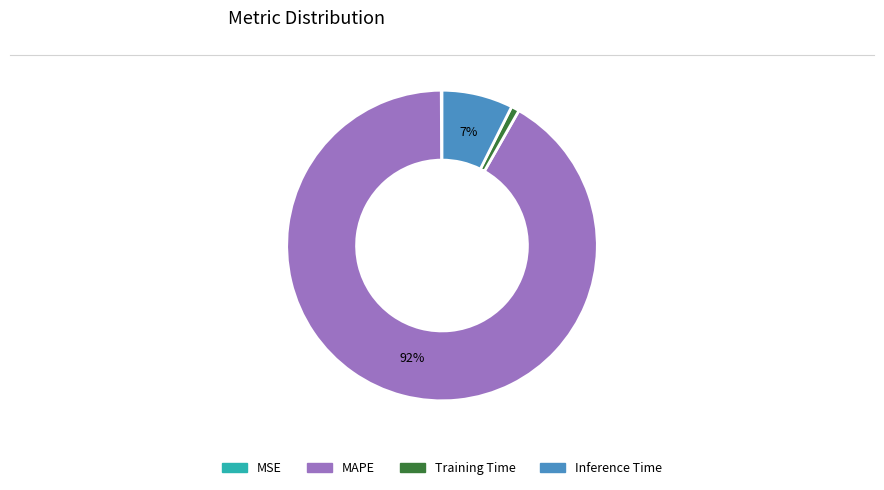

To the nearest percent, what is the average slice percentage?

25%